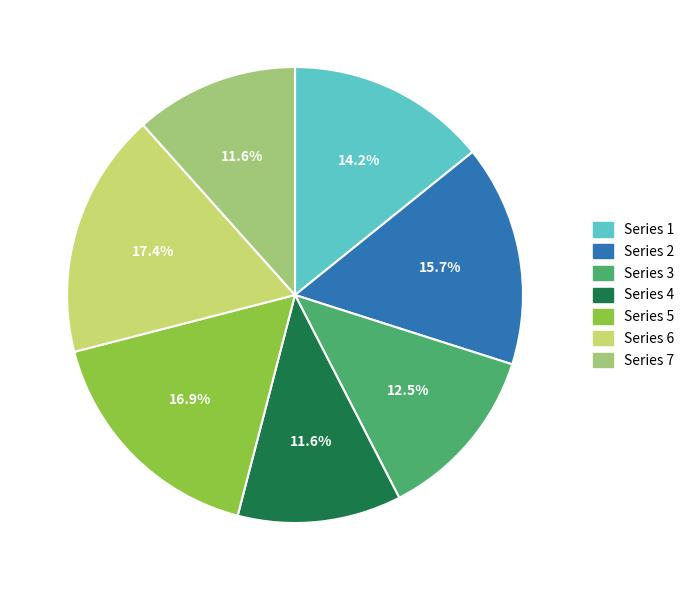

Is there any slice that represents more than half of the pie?

No